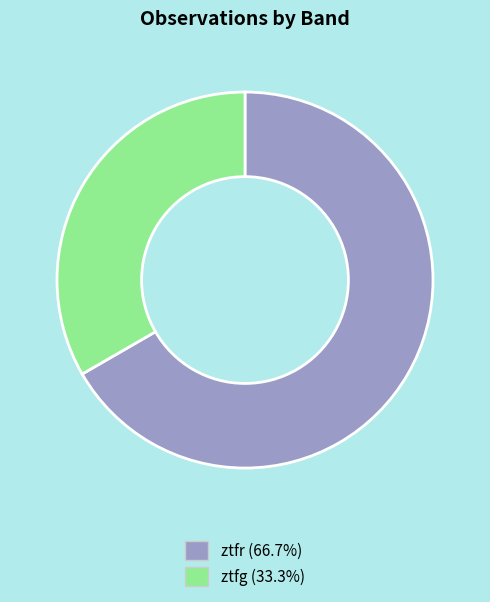

Approximately how many times larger is the value at ztfr compared to ztfg?

2.0